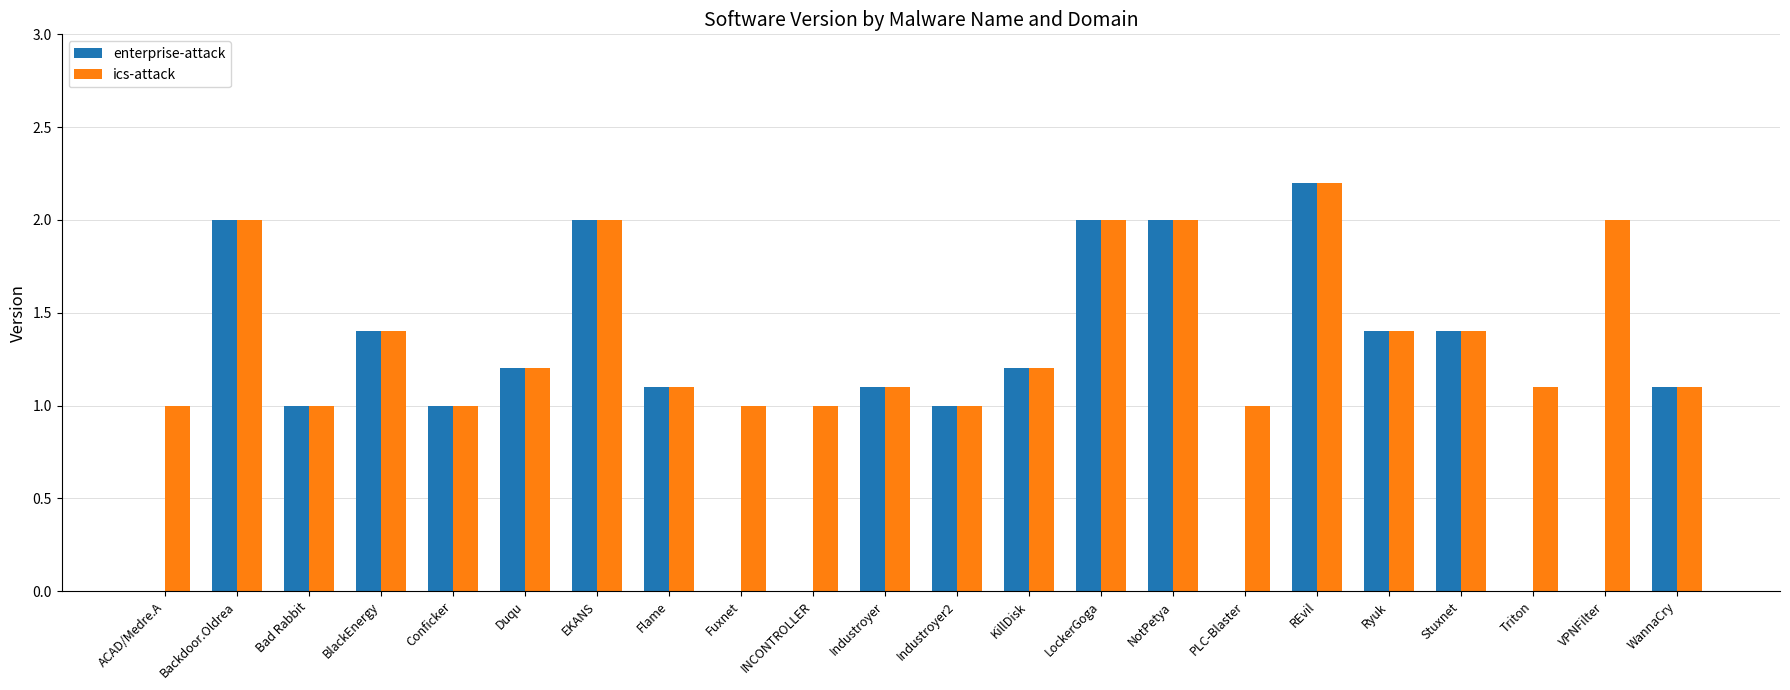

Are the bars horizontal?

No